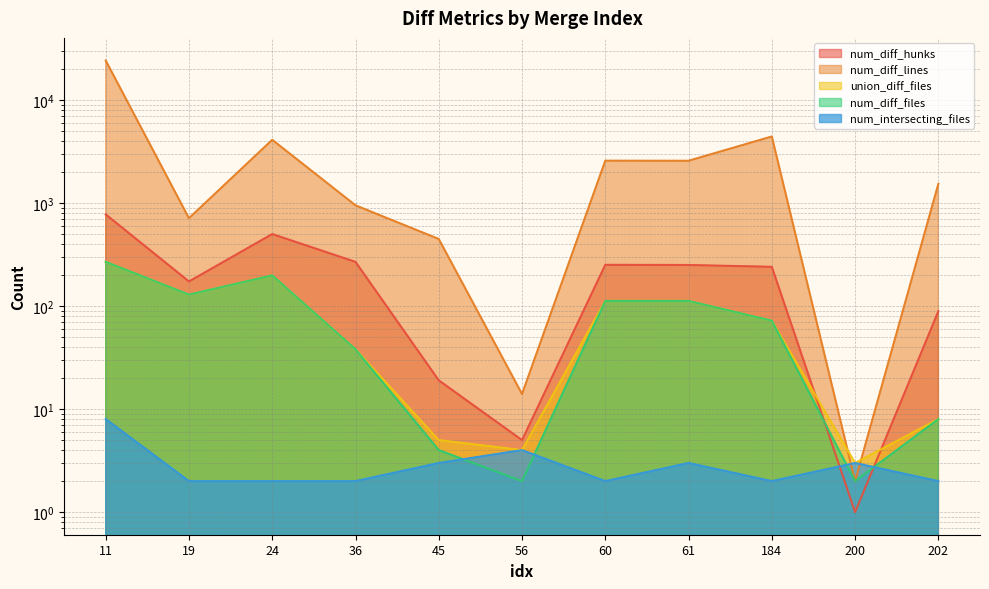

True or false: union_diff_files has a value of 195 at 61.

False